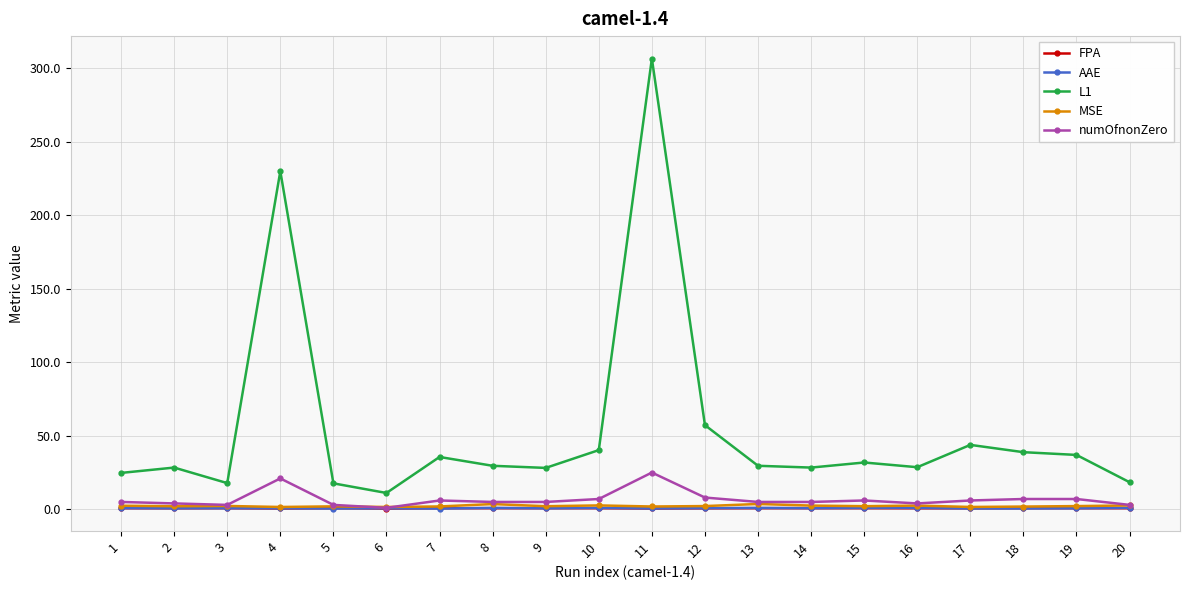

Count the number of categories in the chart.

20